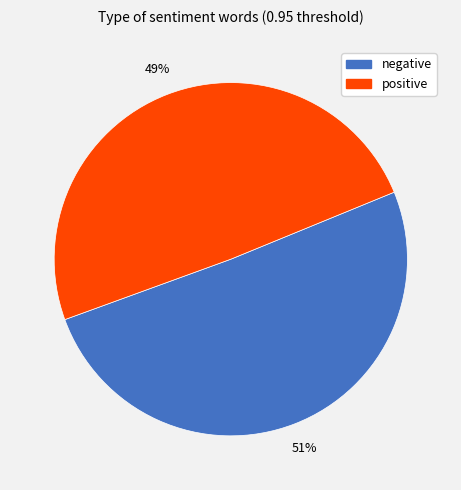

How many slices are in this pie chart?

2